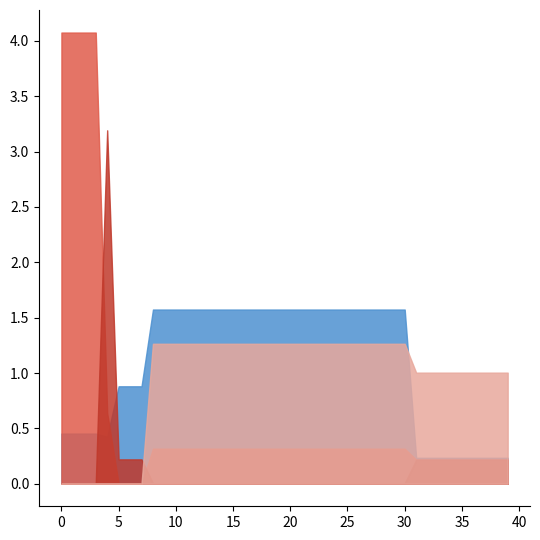

Which series has the largest total across all categories?

elec